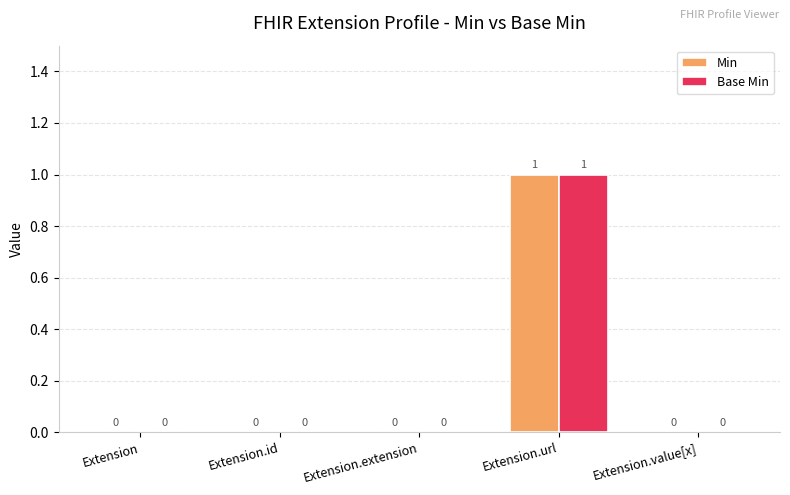

Reading right to left, transcribe all the data shown in this chart.

Min: 0	1	0	0	0
Base Min: 0	1	0	0	0